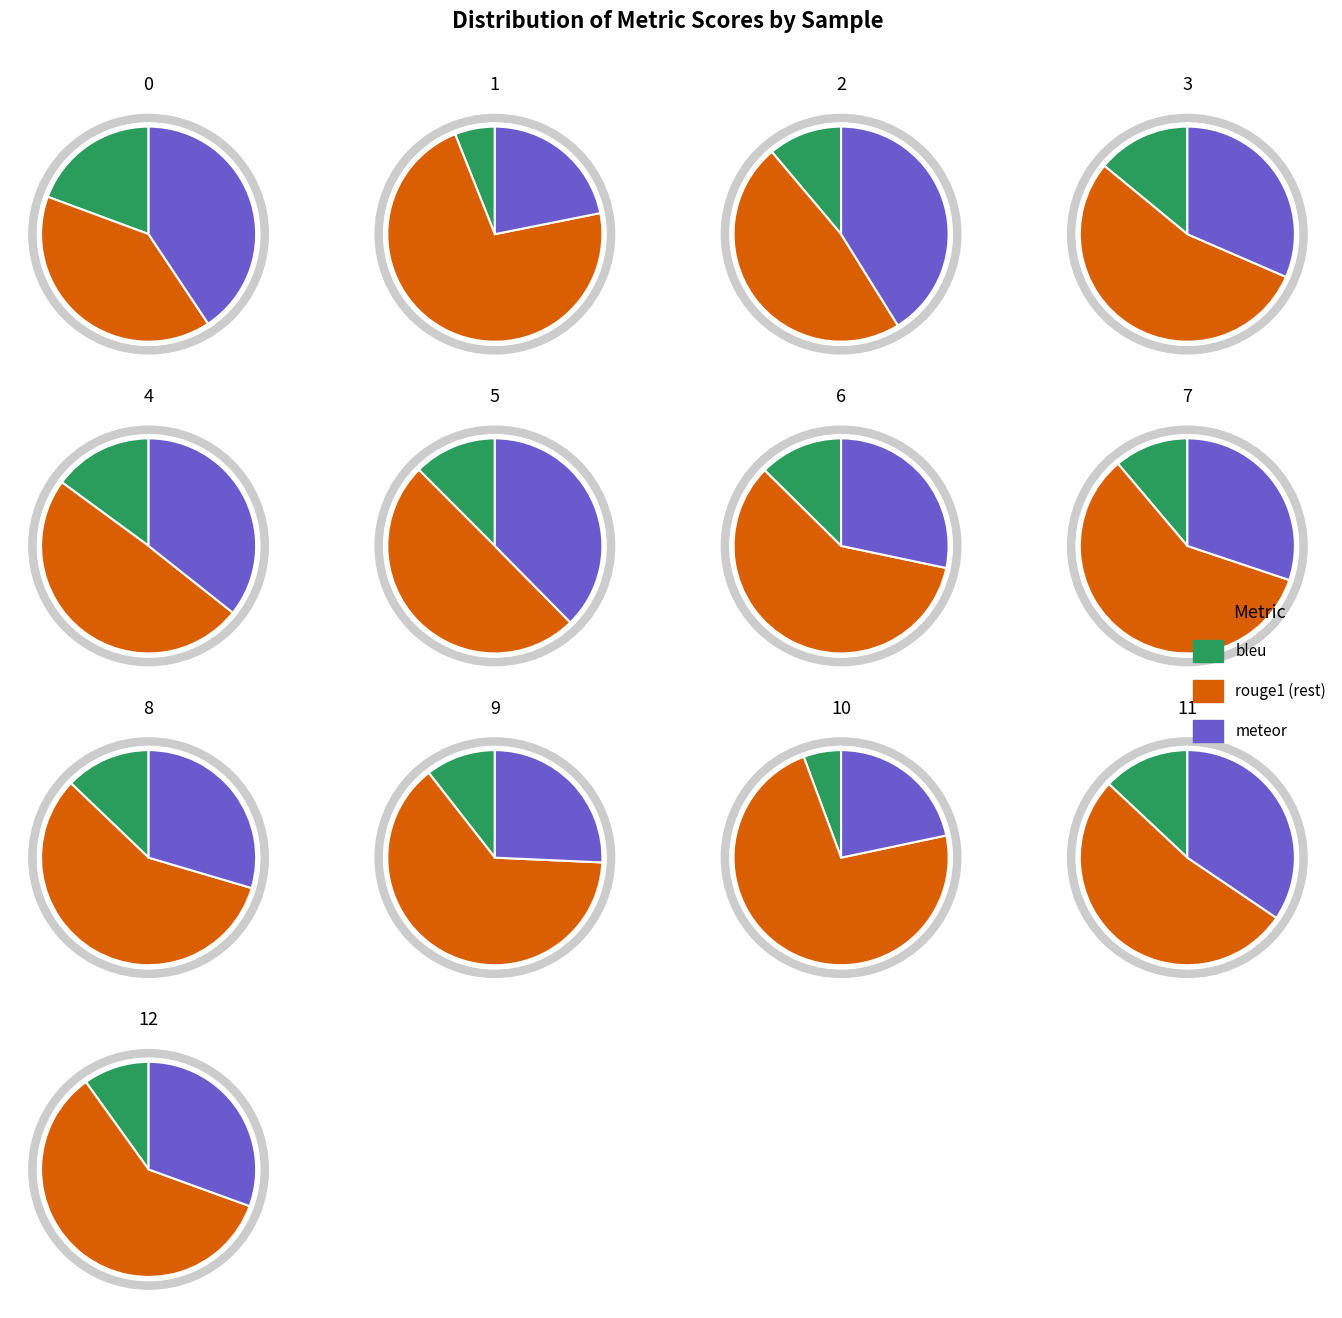

Rank the categories by meteor value from highest to lowest.

2, 0, 5, 4, 11, 3, 12, 7, 8, 6, 9, 1, 10